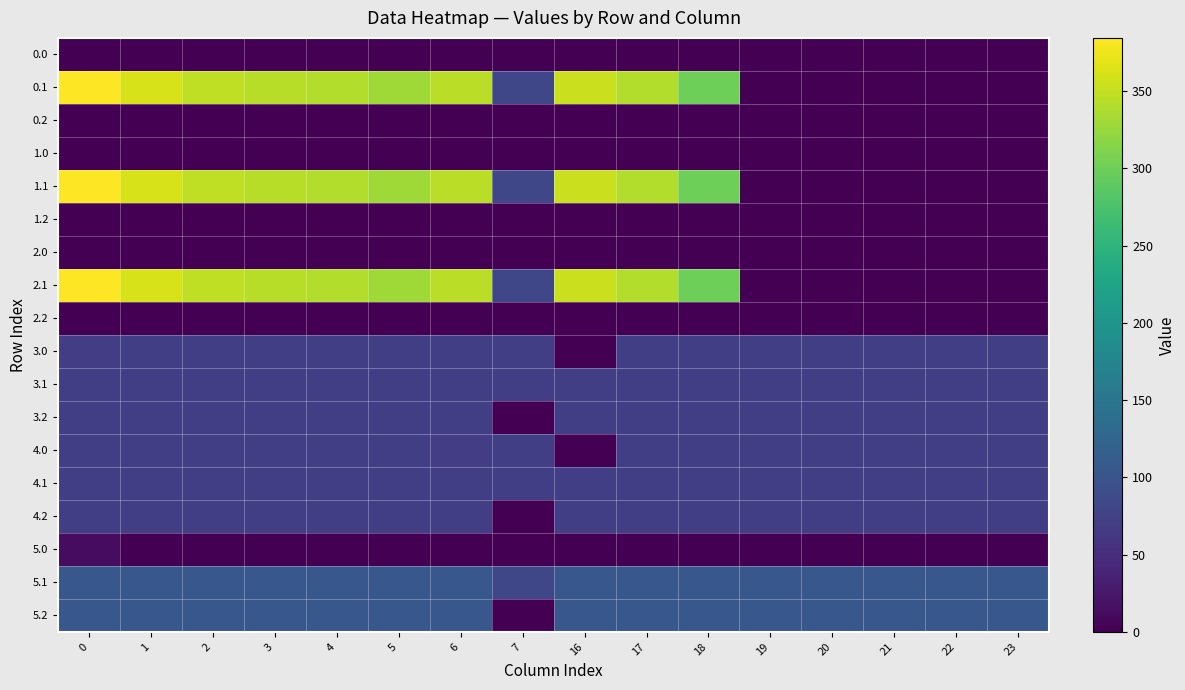

Which series has the largest total across all categories?

0.1